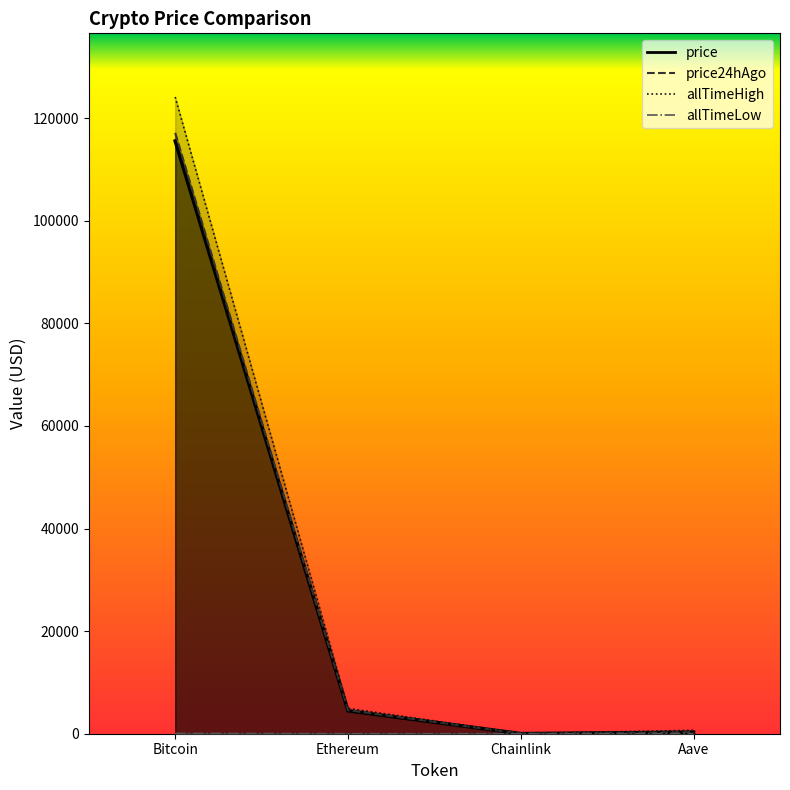

Reading left to right, list all the values displayed in this chart.

price: 115550.0	4460.8	23.4	297.8
price24hAgo: 117126.0	4602.0	24.8	308.9
allTimeHigh: 124128.0	4946.1	52.7	661.7
allTimeLow: 67.8	0.4	0.1	26.0